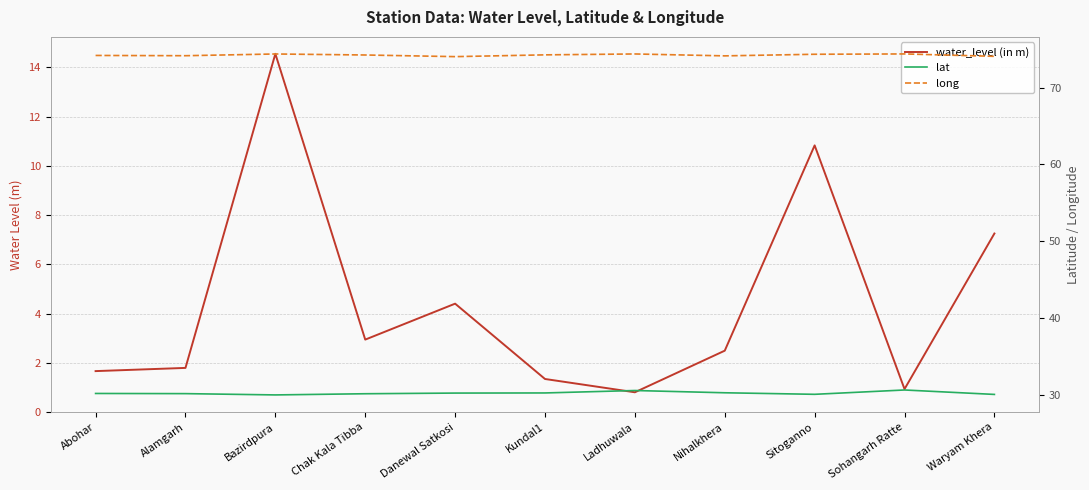

What is the label of the 2nd point from the right?

Sohangarh Ratte